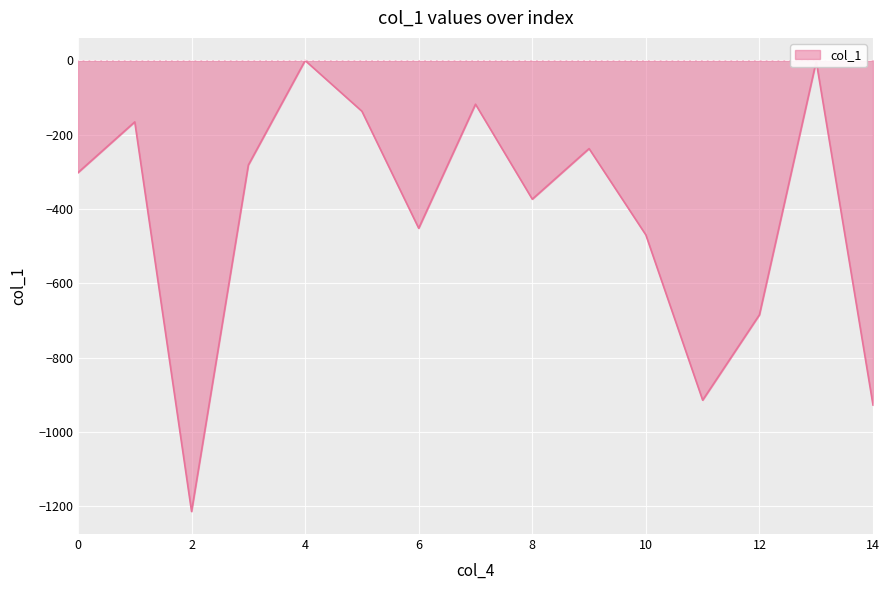

What is the minimum value shown in the chart?

-1214.6